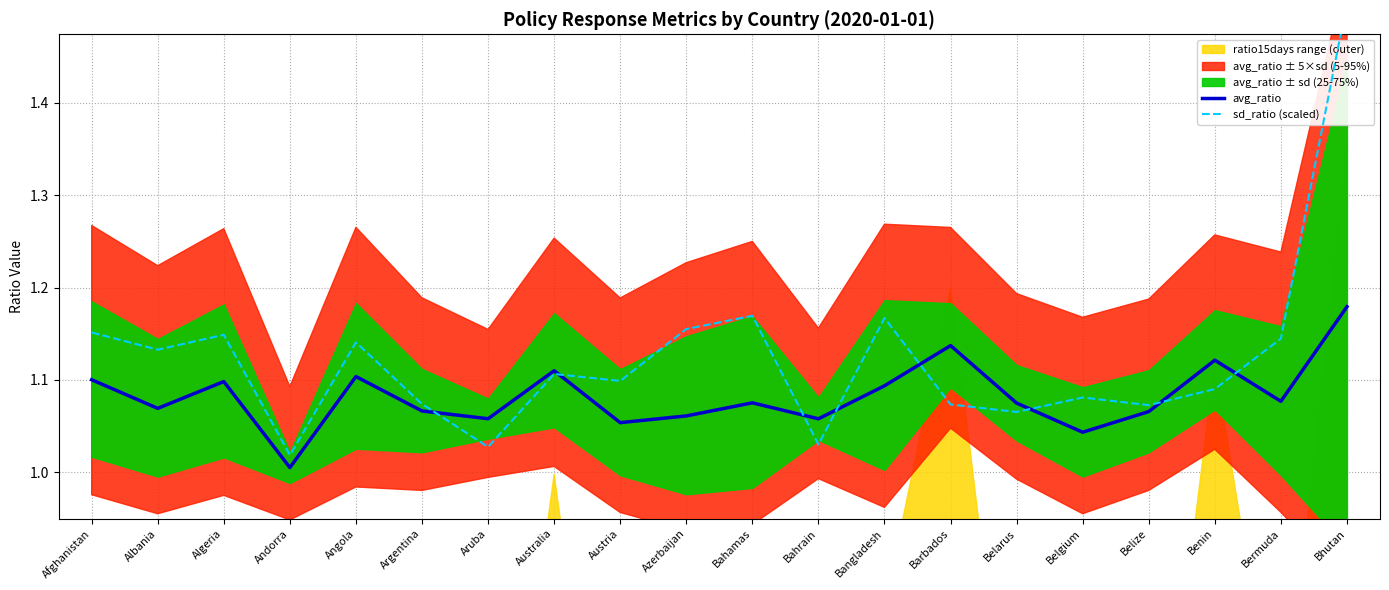

Reading left to right, transcribe all the data shown in this chart.

avg_ratio: 1.1	1.1	1.1	1.0	1.1	1.1	1.1	1.1	1.1	1.1	1.1	1.1	1.1	1.1	1.1	1.0	1.1	1.1	1.1	1.2
sd_ratio (scaled): 1.2	1.1	1.1	1.0	1.1	1.1	1.0	1.1	1.1	1.2	1.2	1.0	1.2	1.1	1.1	1.1	1.1	1.1	1.1	1.5